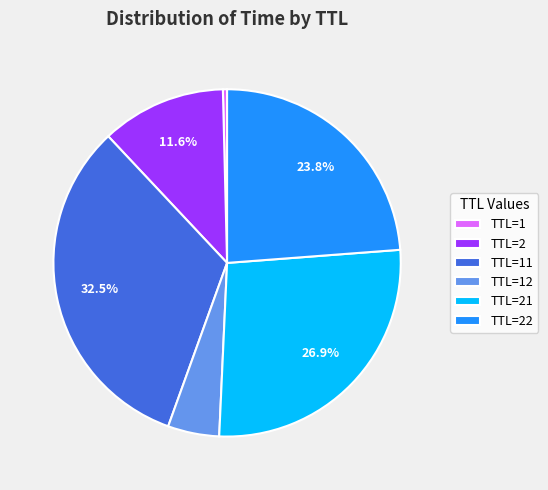

Does TTL=21 account for over 50% of the chart?

No